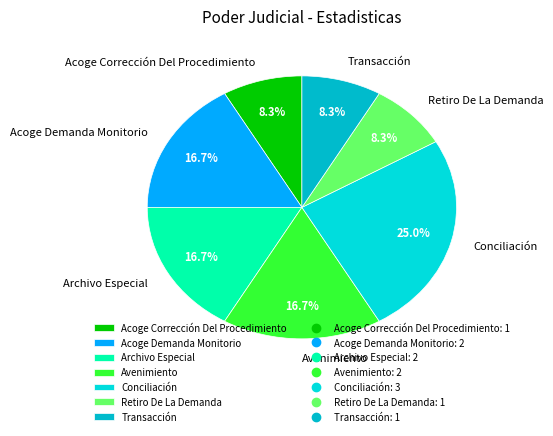

What is the largest slice in the pie chart?

Conciliación